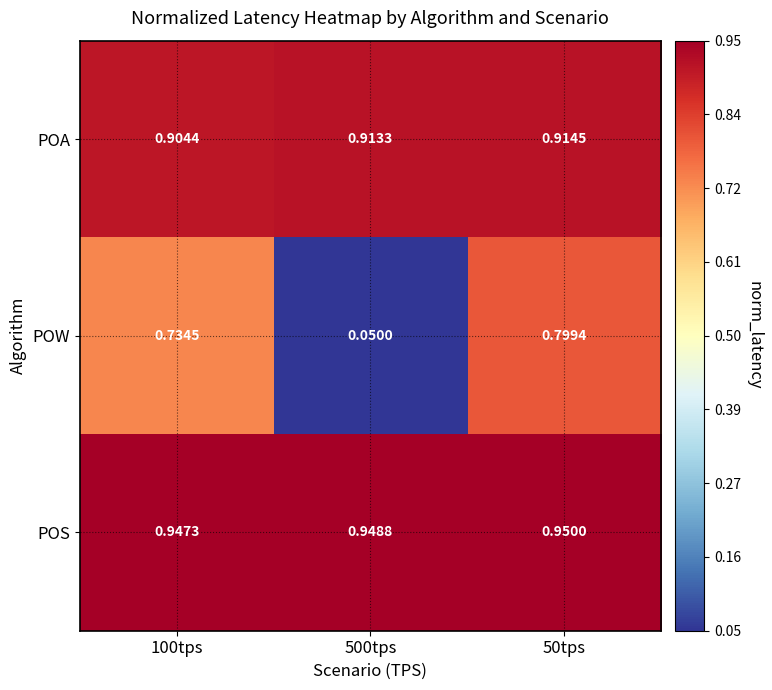

Which series changed the most between 100tps and 500tps?

POW